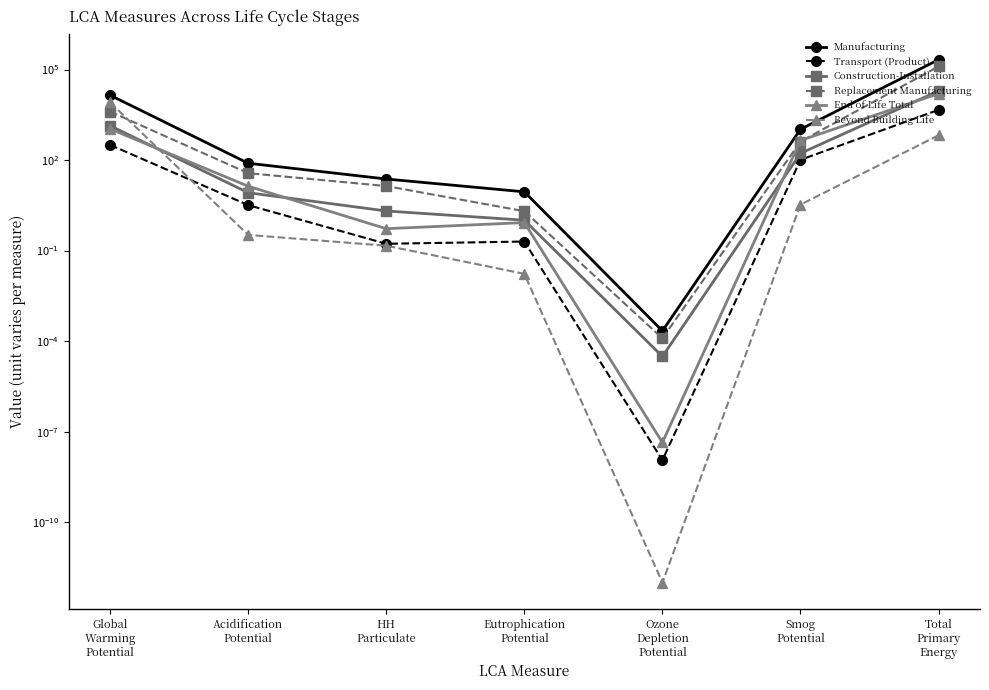

What are all the series names shown in the legend?

Manufacturing, Transport (Product), Construction-Installation, Replacement Manufacturing, End of Life Total, Beyond Building Life